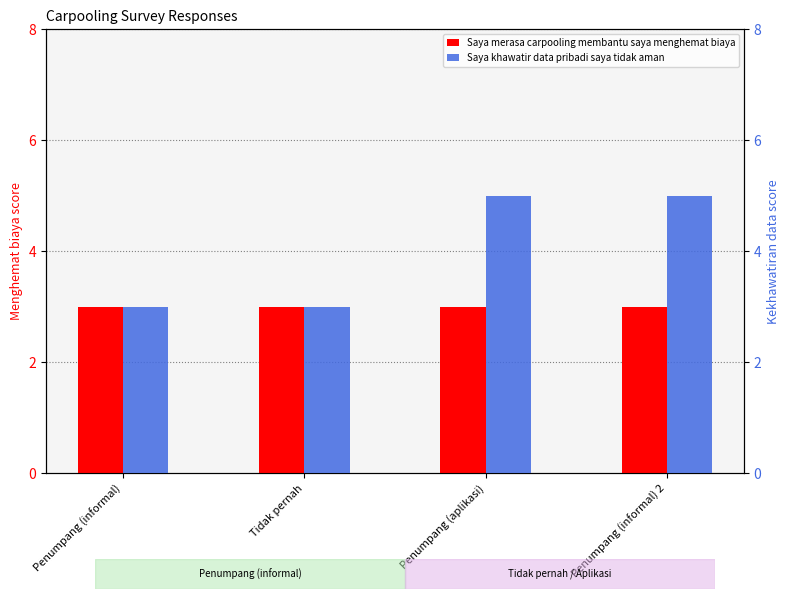

Reading right to left, list all the values displayed in this chart.

Saya merasa carpooling membantu saya menghemat biaya: 3	3	3	3
Saya khawatir data pribadi saya tidak aman: 5	5	3	3